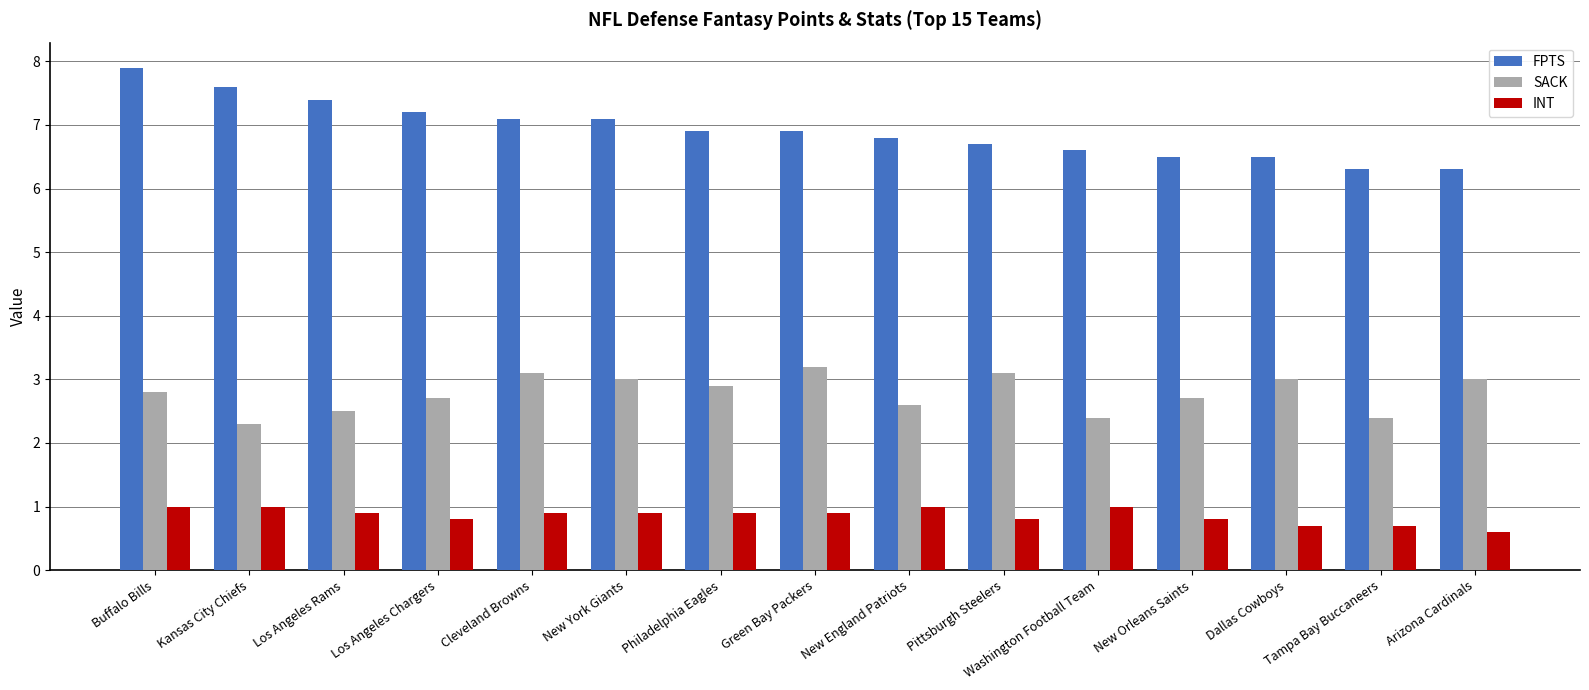

Is the value of FPTS at New York Giants greater than the value of INT at Washington Football Team?

Yes